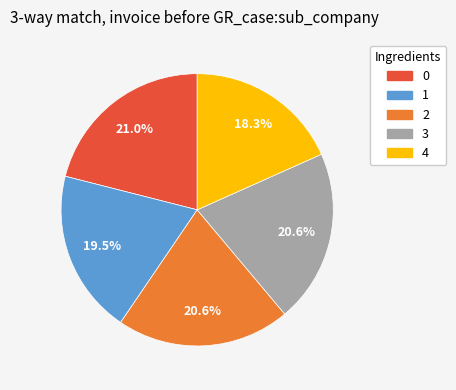

Is it true that 4 is 18% of the pie?

True